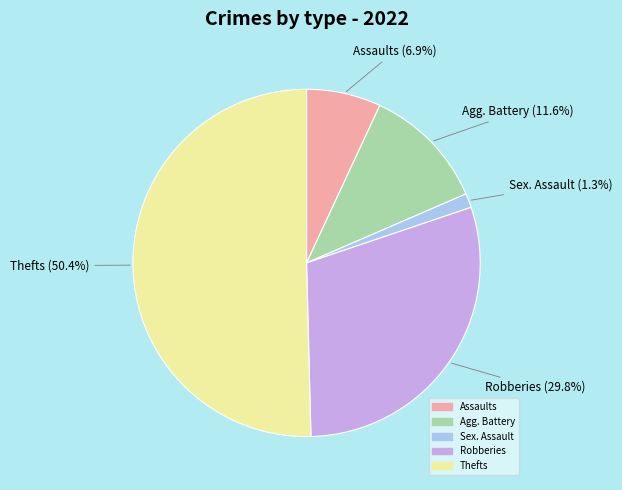

To the nearest percent, what is the difference between the largest and smallest slice percentages?

49%